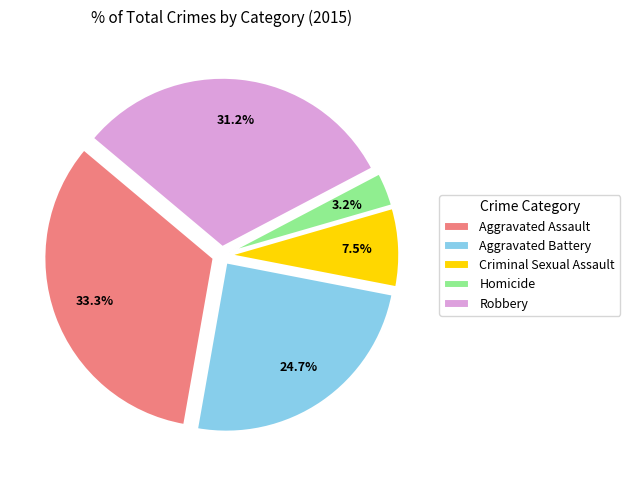

The Criminal Sexual Assault slice represents 1% of the pie. True or false?

False